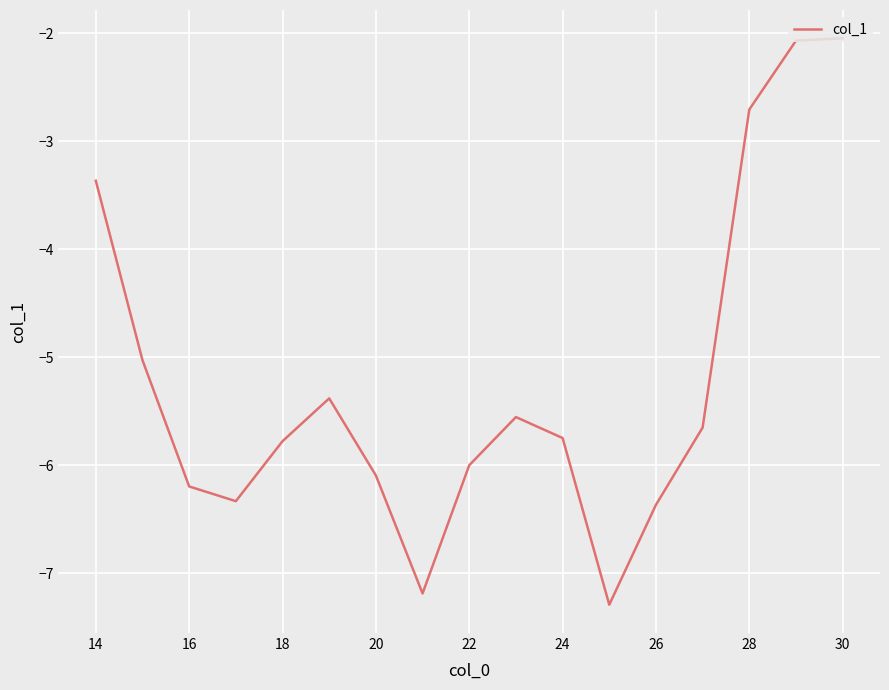

What is the difference between the maximum and minimum values?

5.2